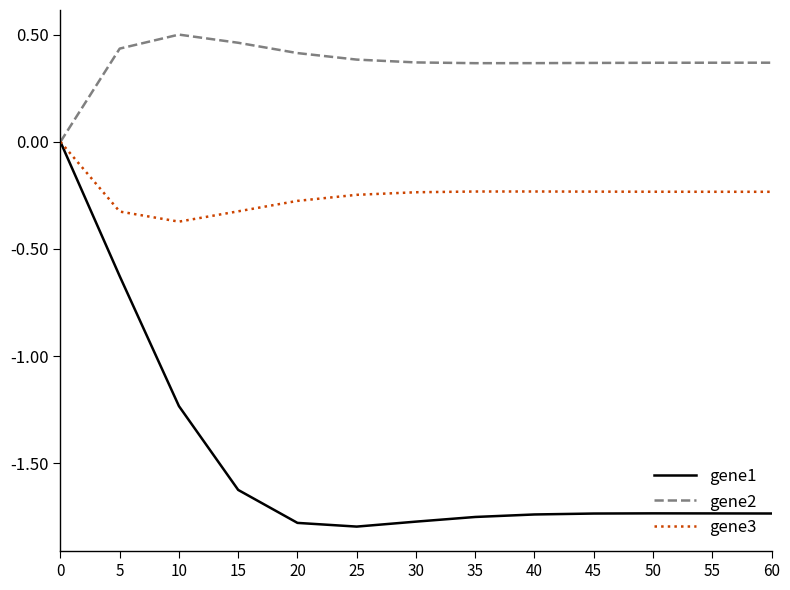

What is the total value across all series at 5?

-0.5